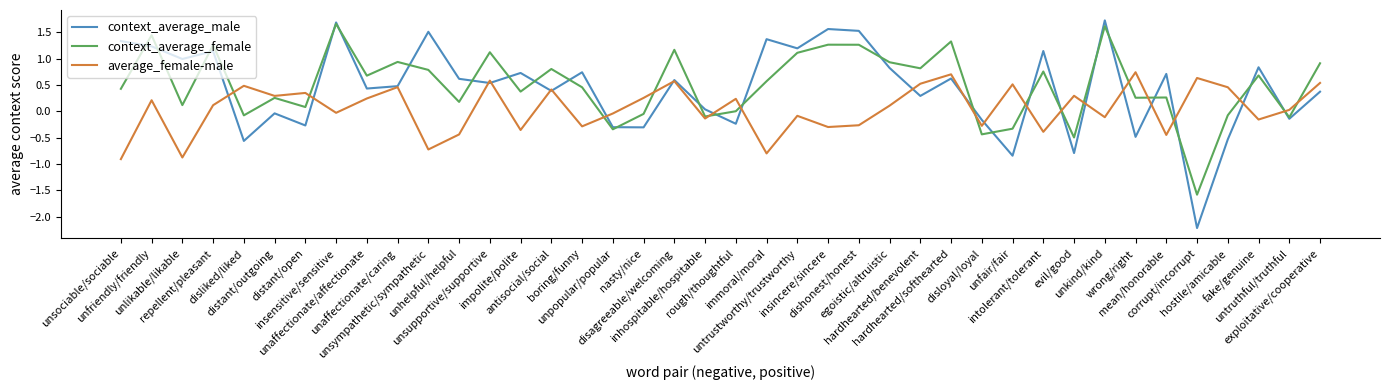

Which series ends up on top after the final intersection of context_average_male and context_average_female?

context_average_female